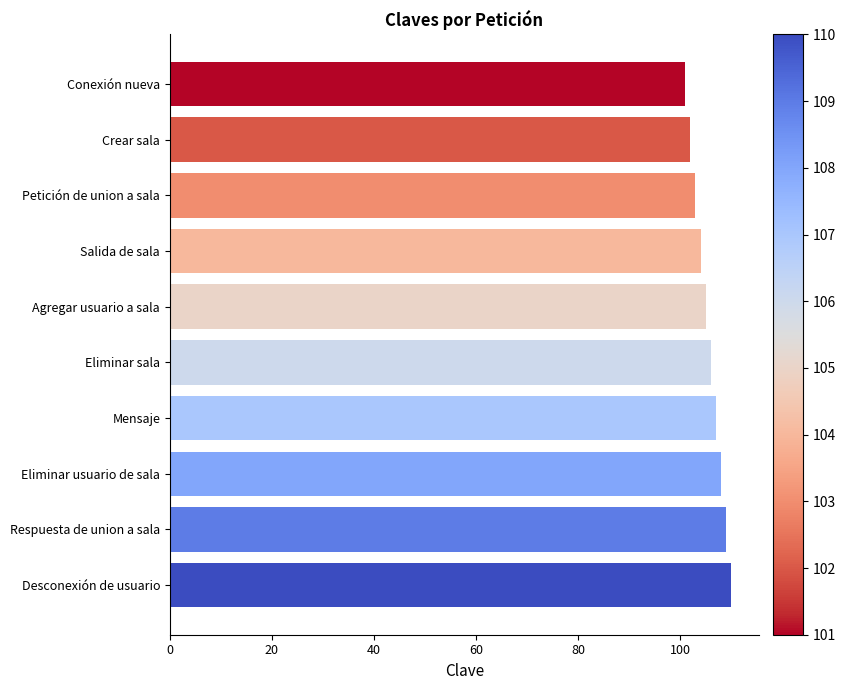

Count the number of categories in the chart.

10